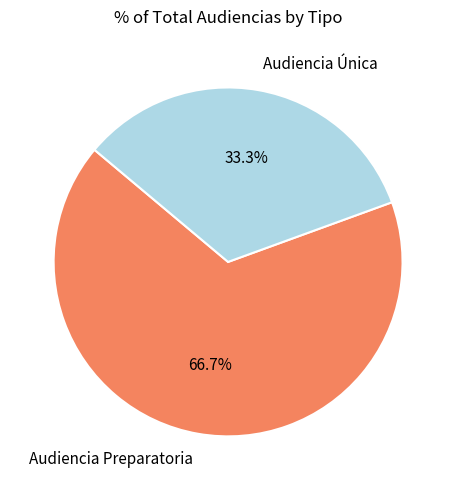

How many slices are in this pie chart?

2